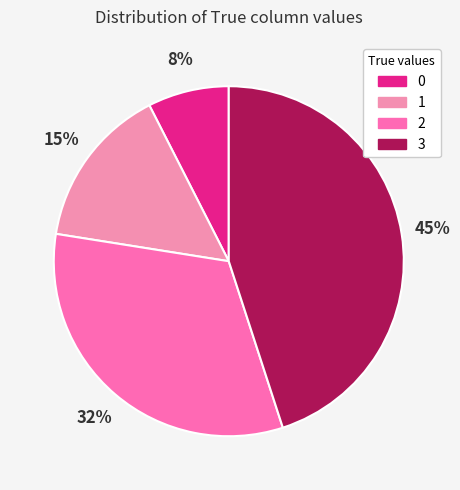

To the nearest percent, what percentage of the pie is 1?

15%